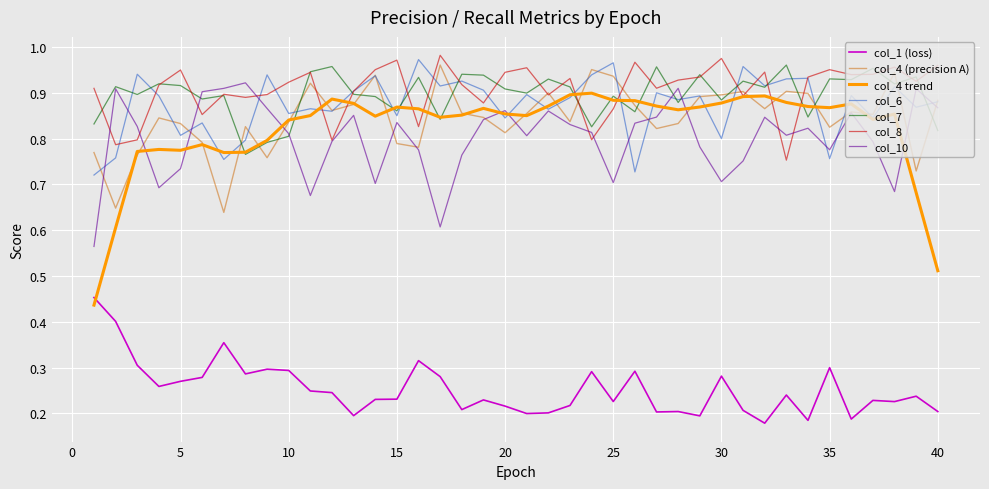

True or false: col_4 (precision A) and col_1 (loss) intersect in this chart.

False